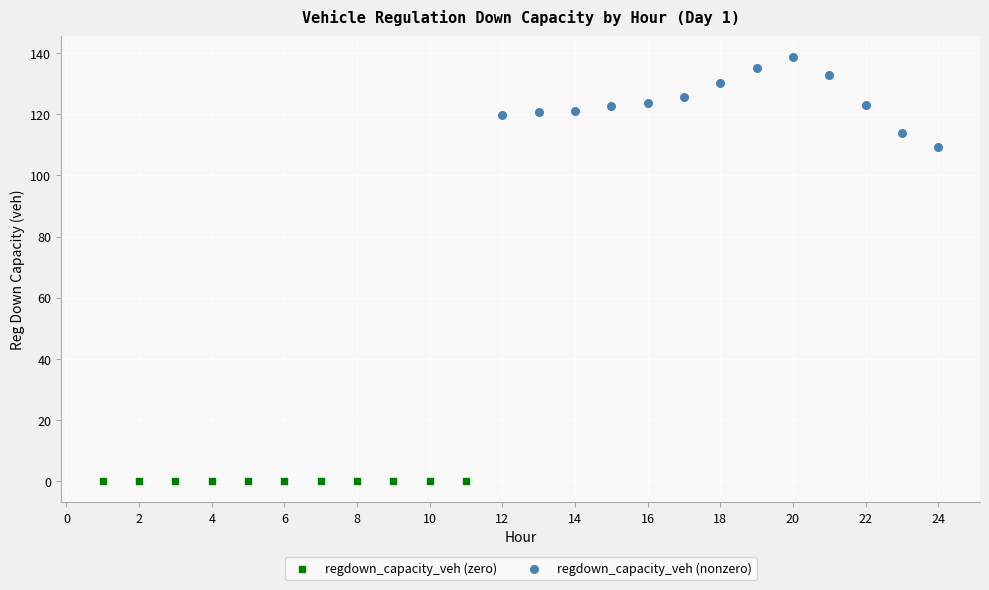

Which series contains the highest Y value?

regdown_capacity_veh (nonzero)